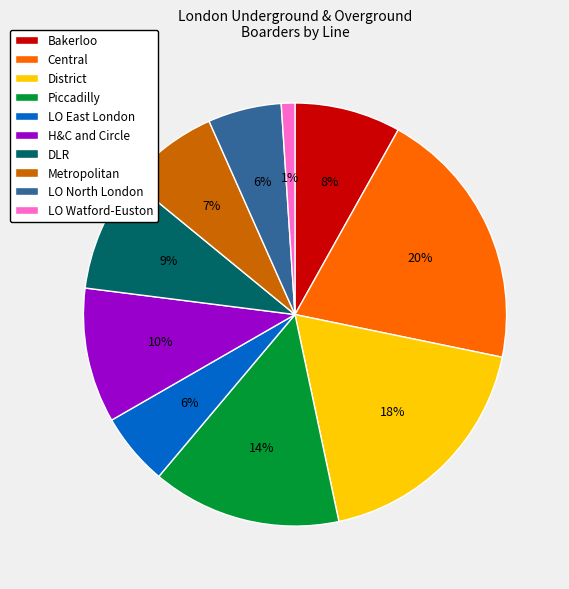

Approximately how many times larger is the value at DLR compared to H&C and Circle?

0.9